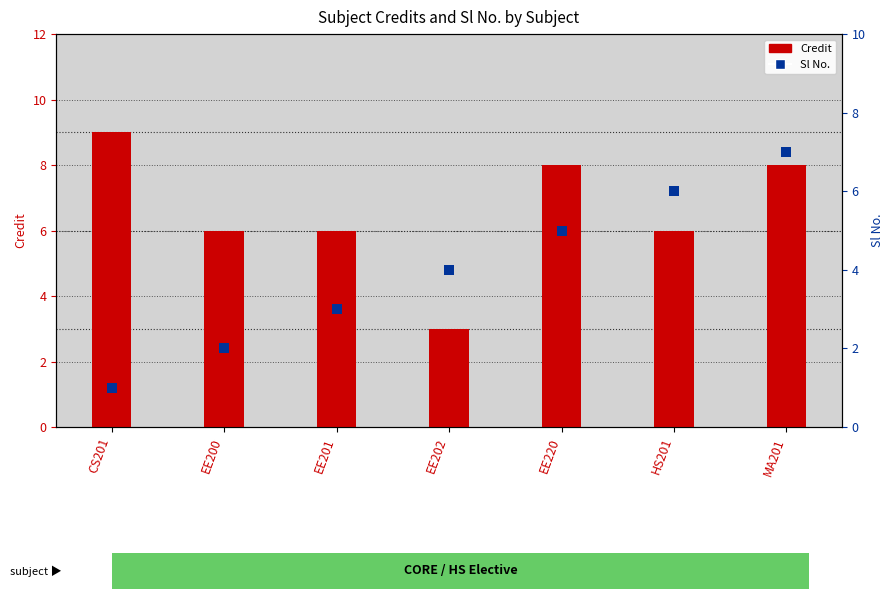

Which series reaches the minimum Y coordinate?

Sl No.